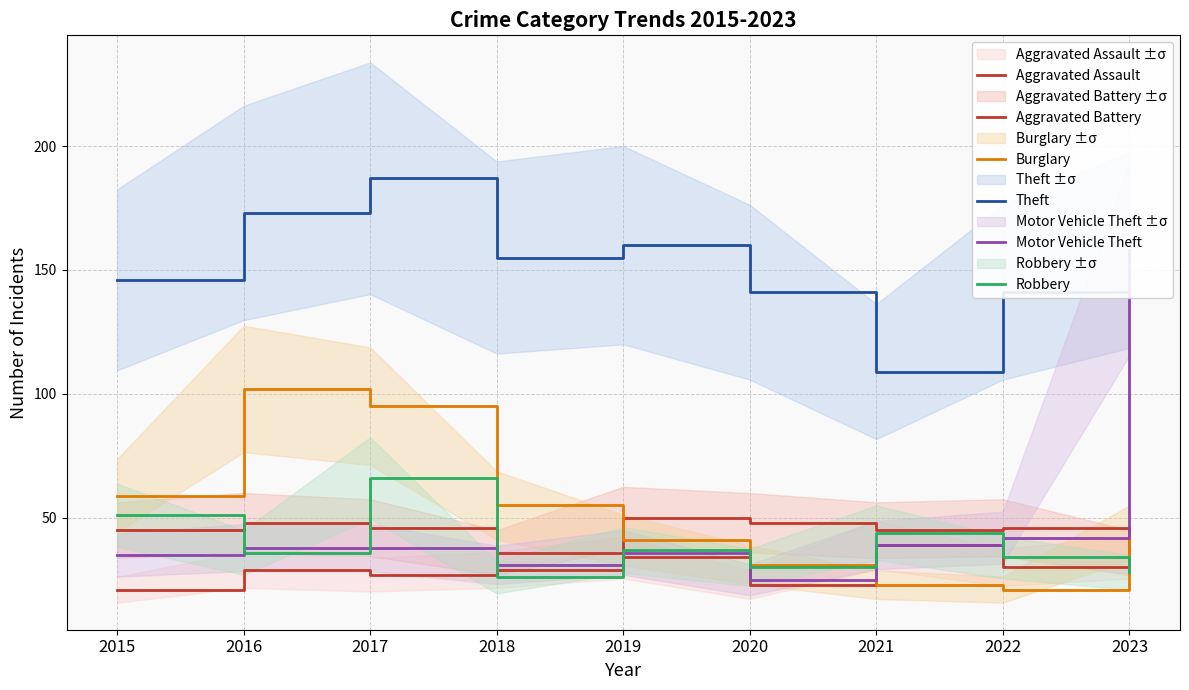

True or false: Theft and Aggravated Battery intersect in this chart.

False